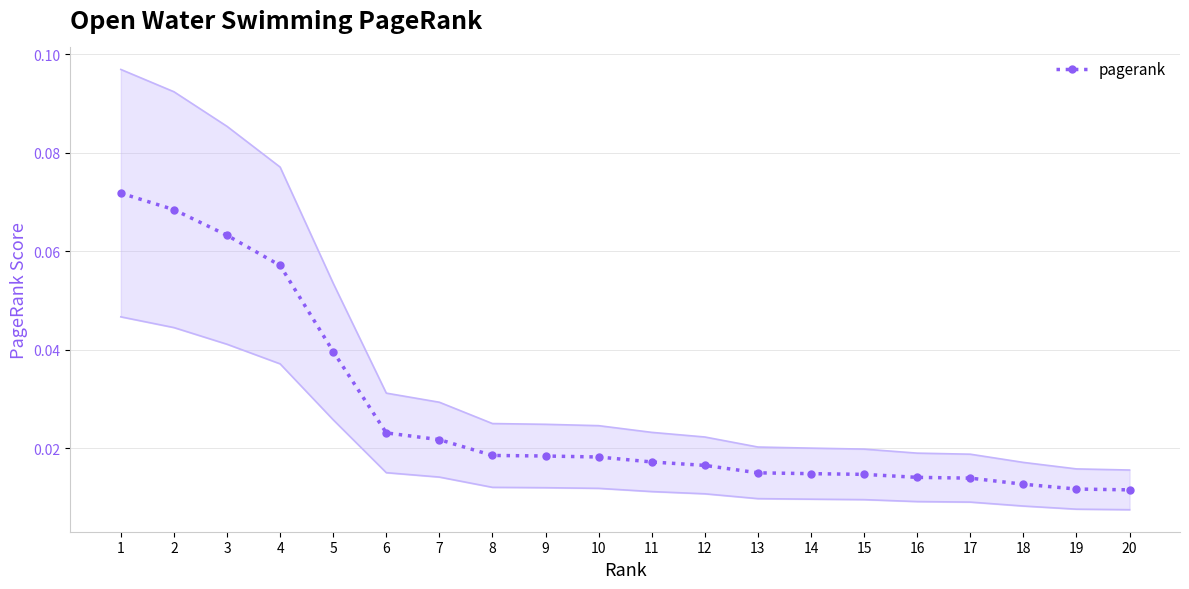

How many lines are shown in the chart?

1